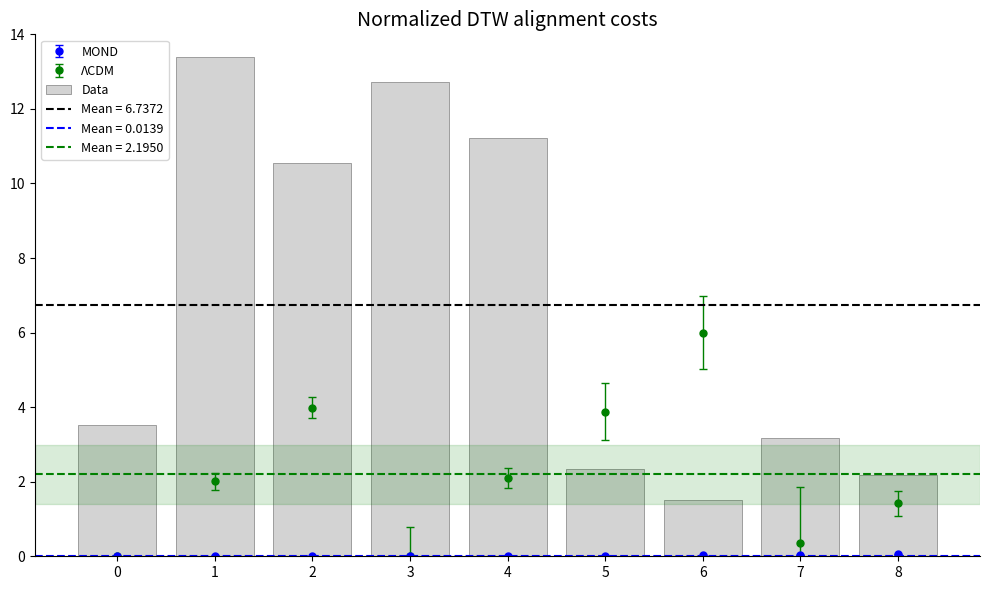

What is the value of the 2nd bar from the left?

13.4